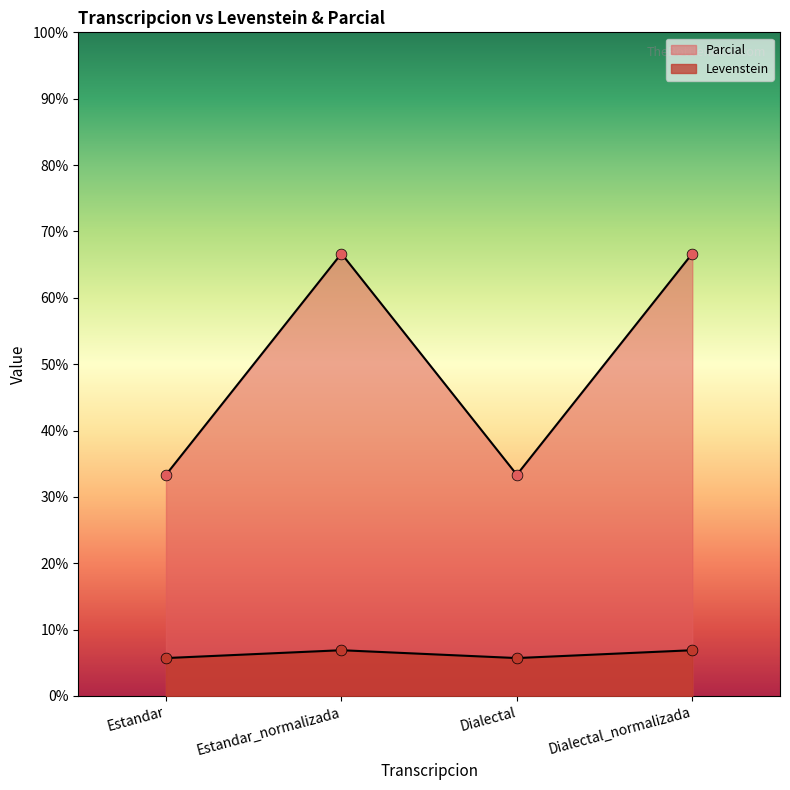

How many lines are shown in the chart?

2